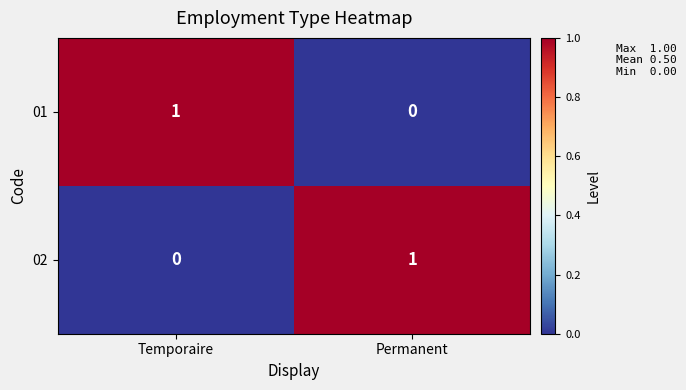

List the labels in order of 02 value, largest first.

Permanent, Temporaire